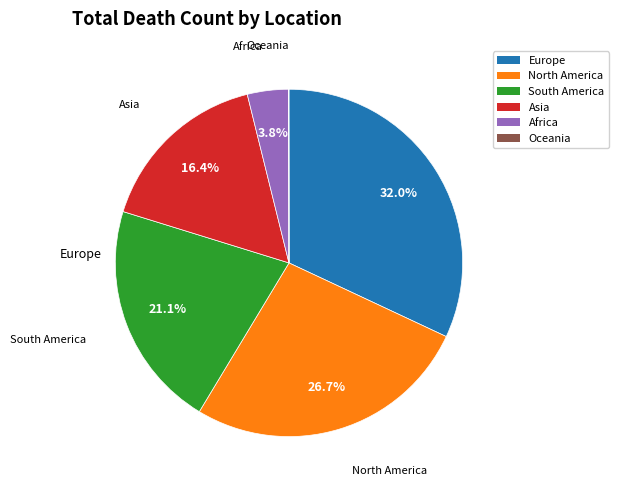

Which has a higher value, South America or Asia?

South America